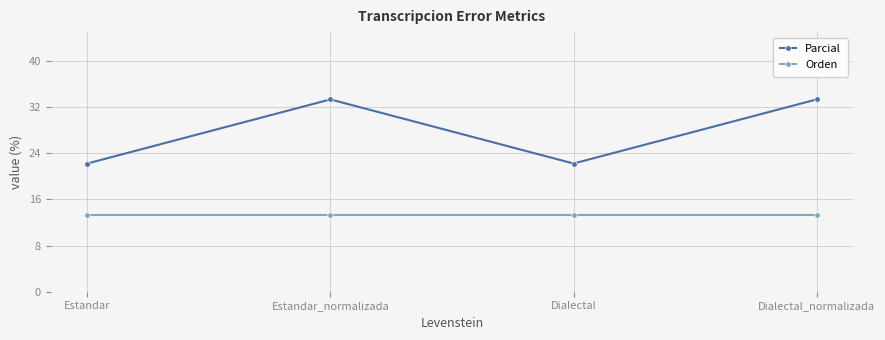

Read the Orden value at Estandar_normalizada.

13.3